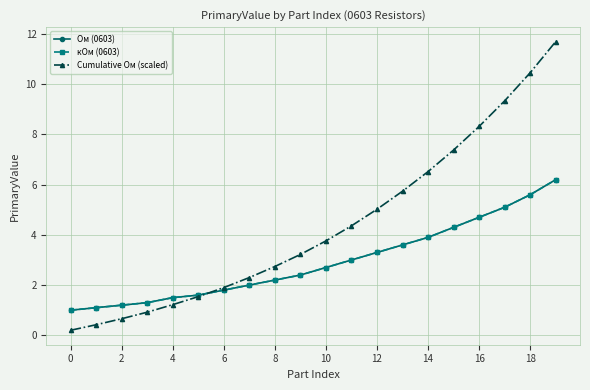

Which series has the largest total across all categories?

Cumulative Ом (scaled)